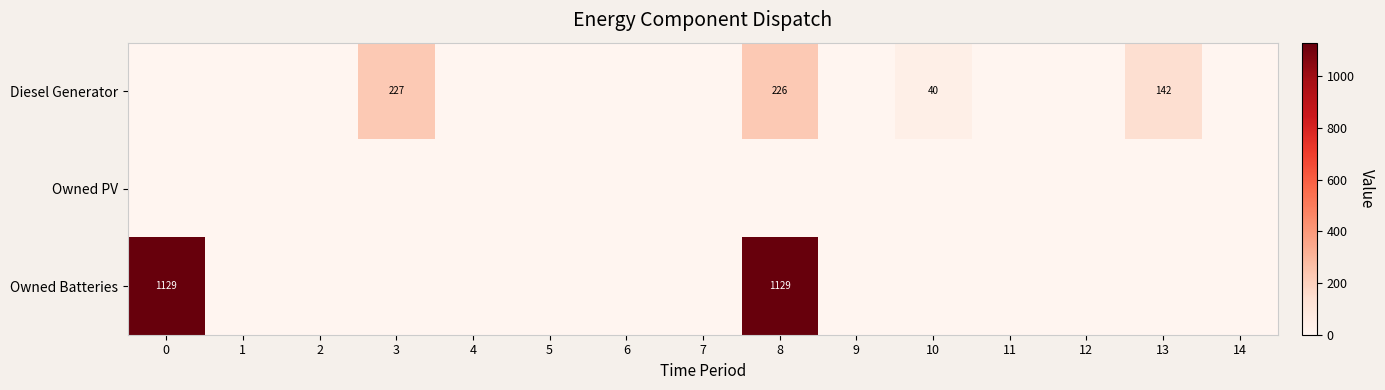

The value of Owned Batteries at 0 is 1129. True or false?

True